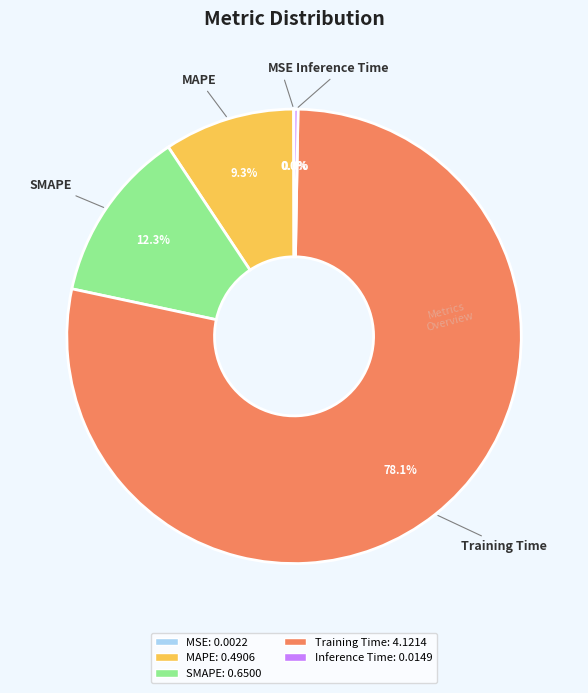

To the nearest percent, what is the combined percentage of MAPE and Training Time?

87%